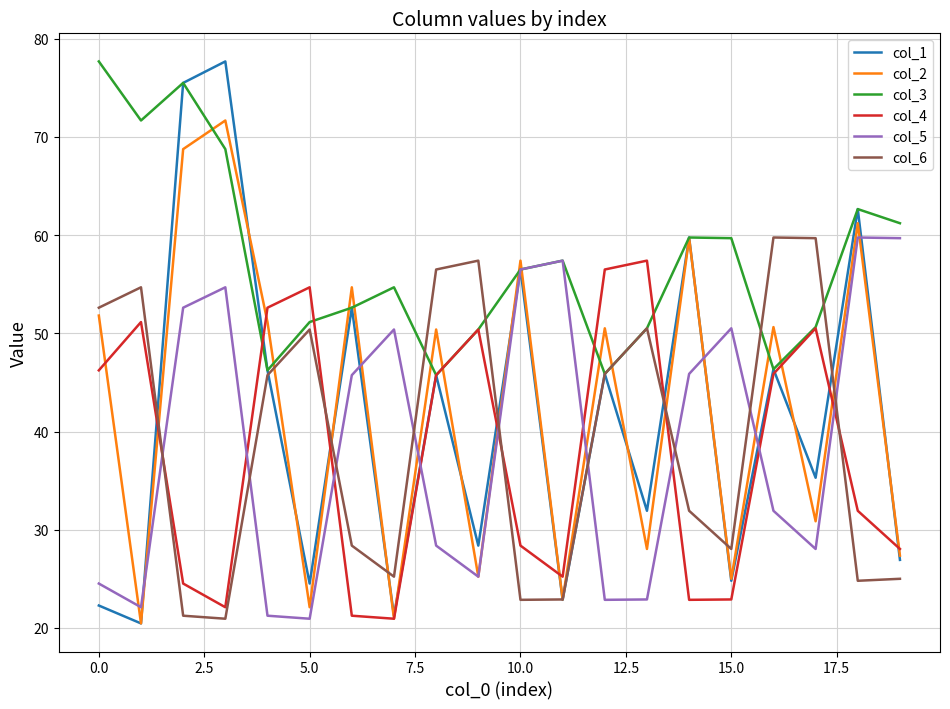

How many series are shown in this chart?

6